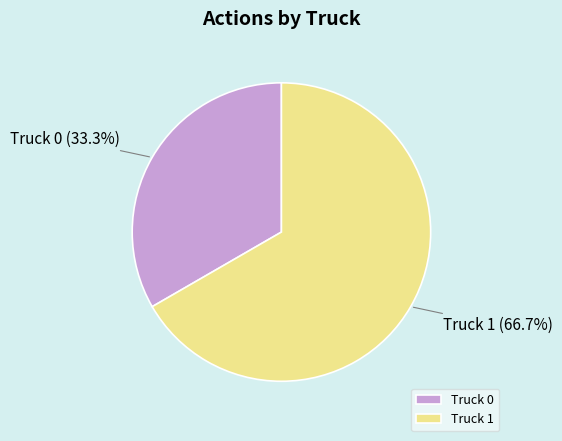

Approximately how many times larger is the value at Truck 0 compared to Truck 1?

0.5